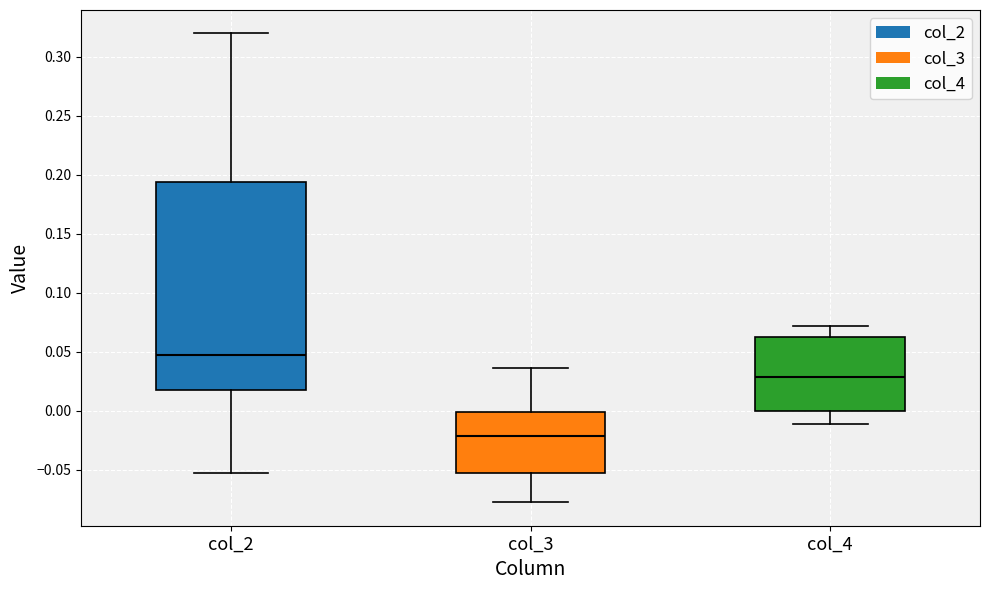

Reading left to right, read every box against the y-axis: the position of its median line, the range the box covers, and the ends of its whiskers. The values are not printed on the chart, so give them approximately, as read against the axis.

col_2: median 0.045, box 0.015 to 0.195, whiskers -0.055 to 0.320
col_3: median -0.020, box -0.055 to 0.000, whiskers -0.080 to 0.035
col_4: median 0.030, box 0.000 to 0.060, whiskers -0.010 to 0.070